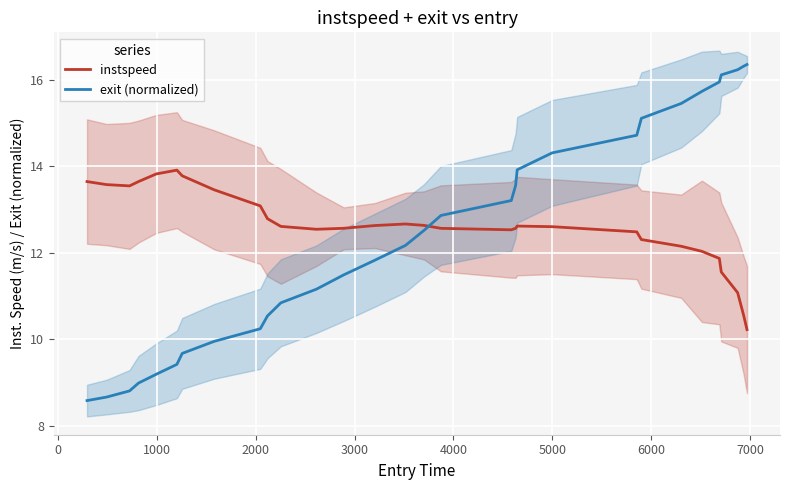

What are all the series names shown in the legend?

instspeed, exit (normalized)